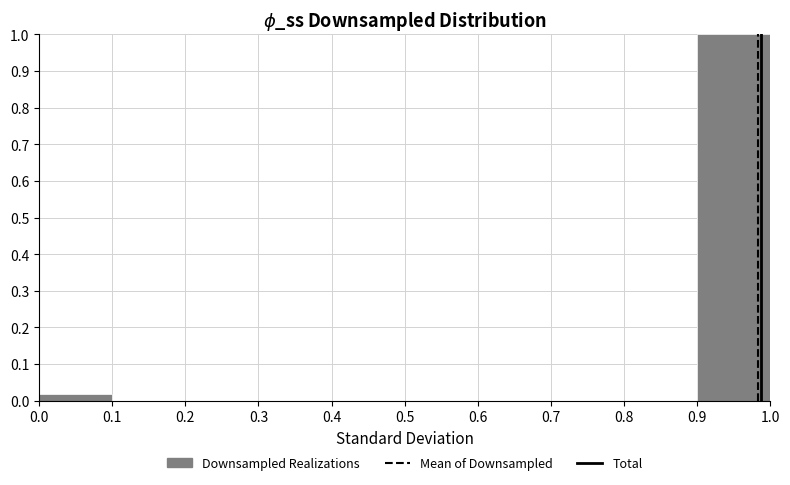

Reading left to right, list every bar in this chart as the range it spans on the x-axis followed by its height. The values are not printed on the chart, so give them approximately, as read against the axis.

0.0 to 0.1: 0.02
0.1 to 0.2: 0
0.2 to 0.3: 0
0.3 to 0.4: 0
0.4 to 0.5: 0
0.5 to 0.6: 0
0.6 to 0.7: 0
0.7 to 0.8: 0
0.8 to 0.9: 0
0.9 to 1.0: 1.00